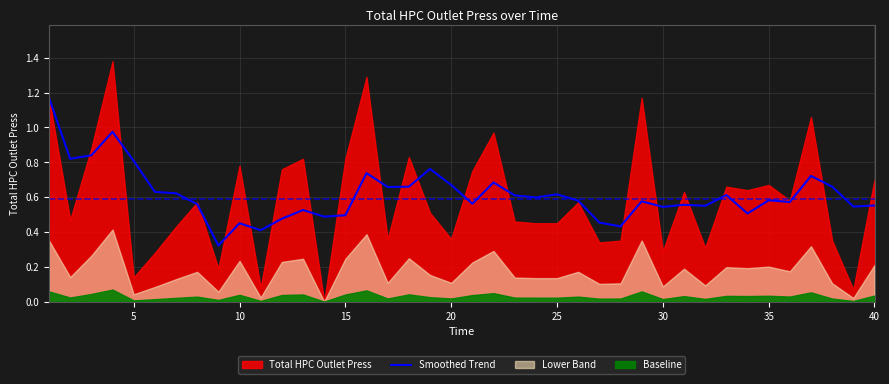

True or false: the data has more than 1 interior local peaks.

True